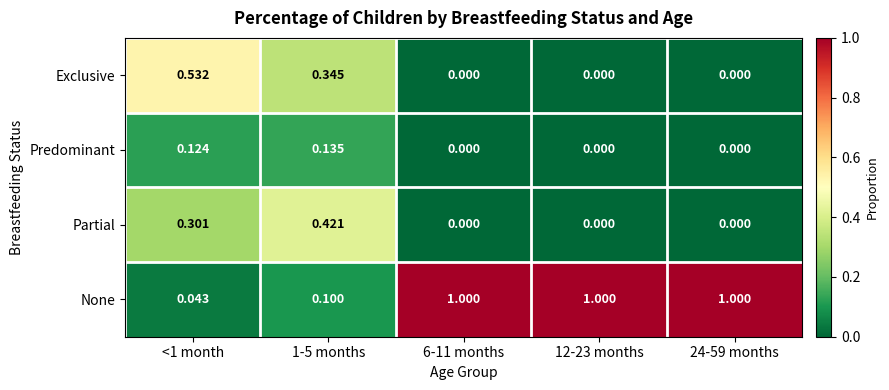

What is the spread (max minus min) of values at 6-11 months?

1.0